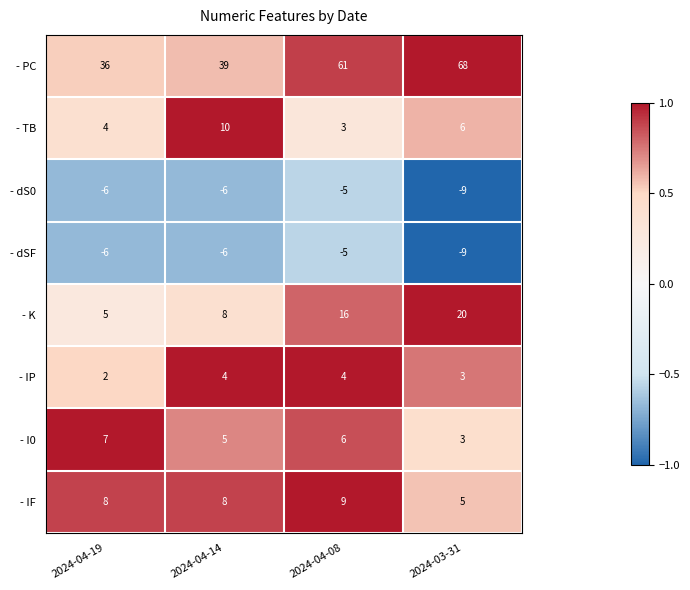

At which label does - TB first exceed 6?

2024-04-14